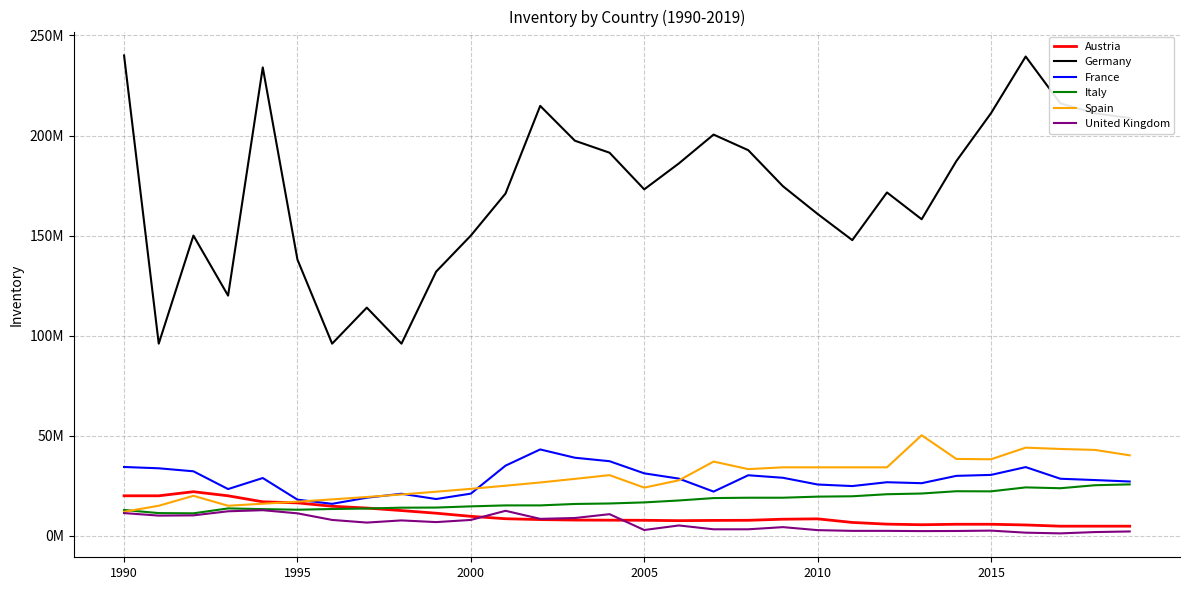

What is the difference between the maximum and minimum values in the France series?

27180000